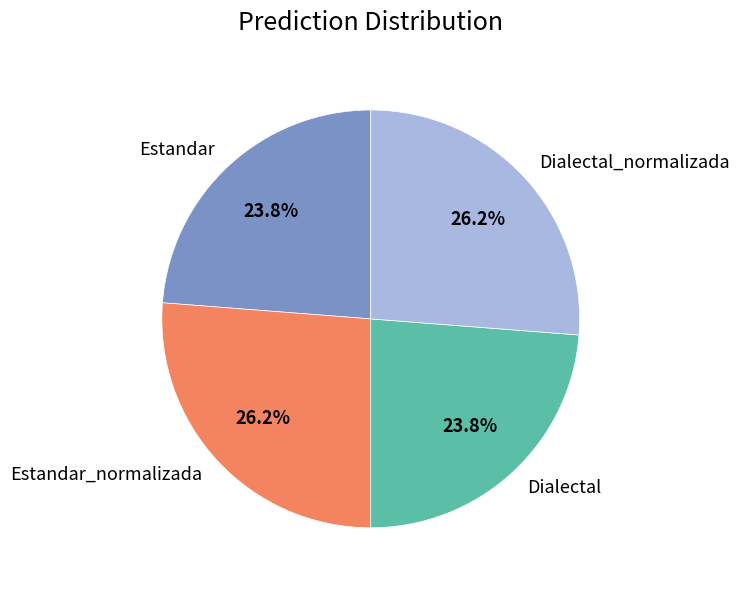

Count the number of slices in the pie.

4